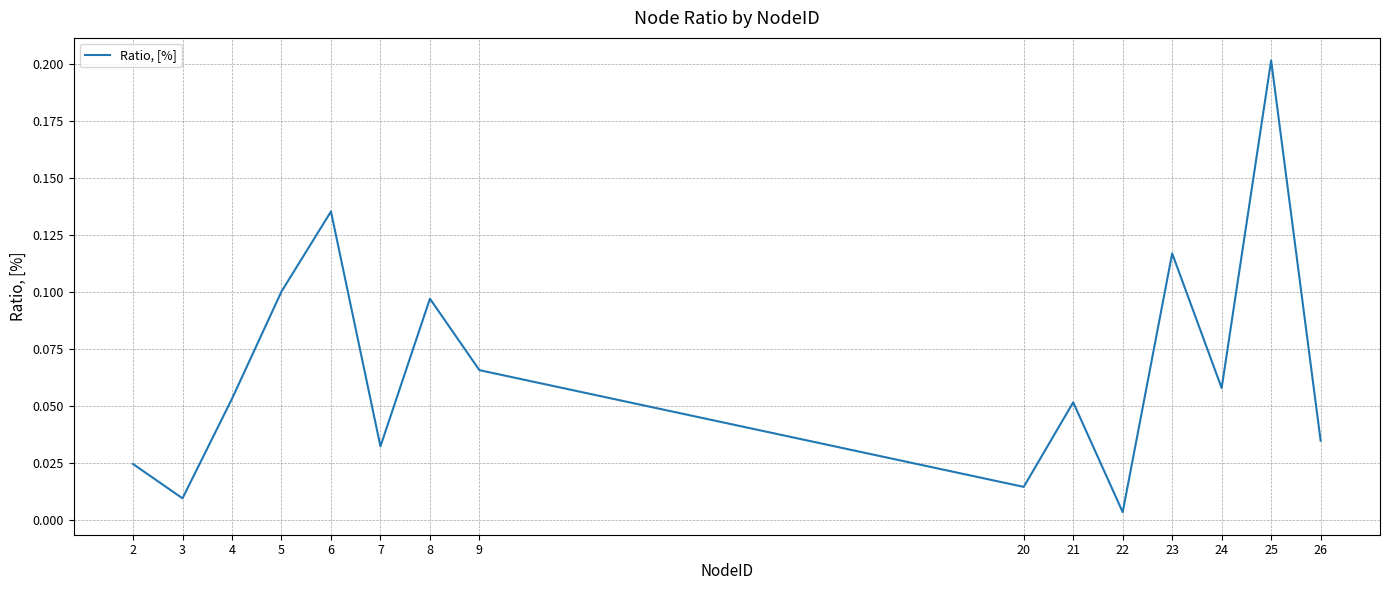

Which category has the lowest value across all series?

22